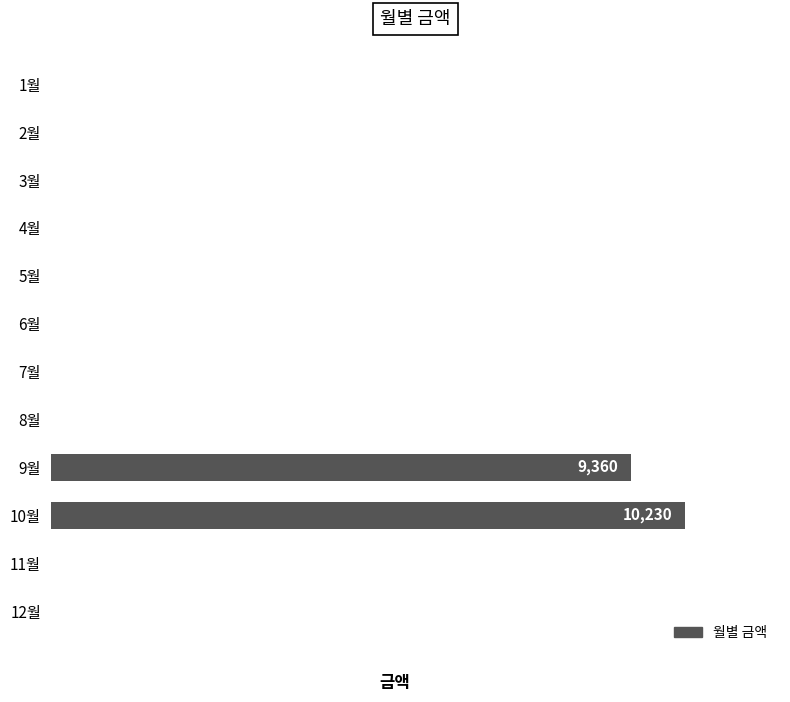

Are the bars horizontal?

Yes